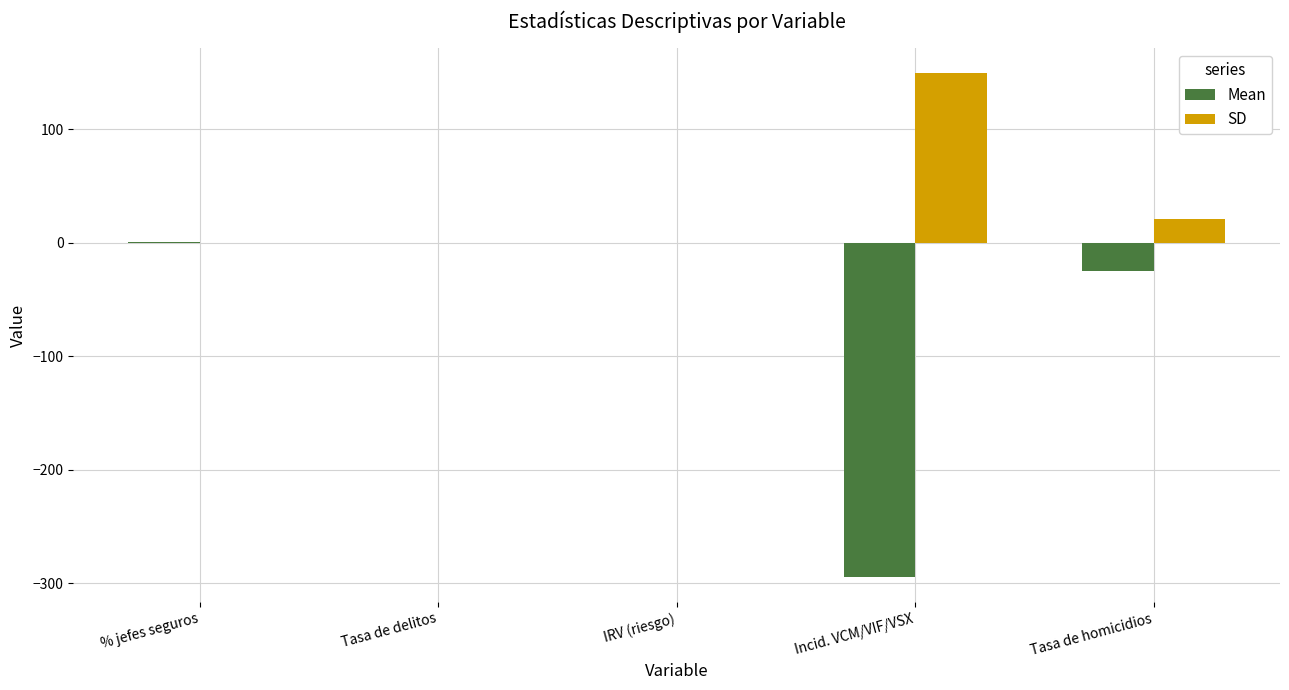

At which label does Mean first exceed 0?

% jefes seguros